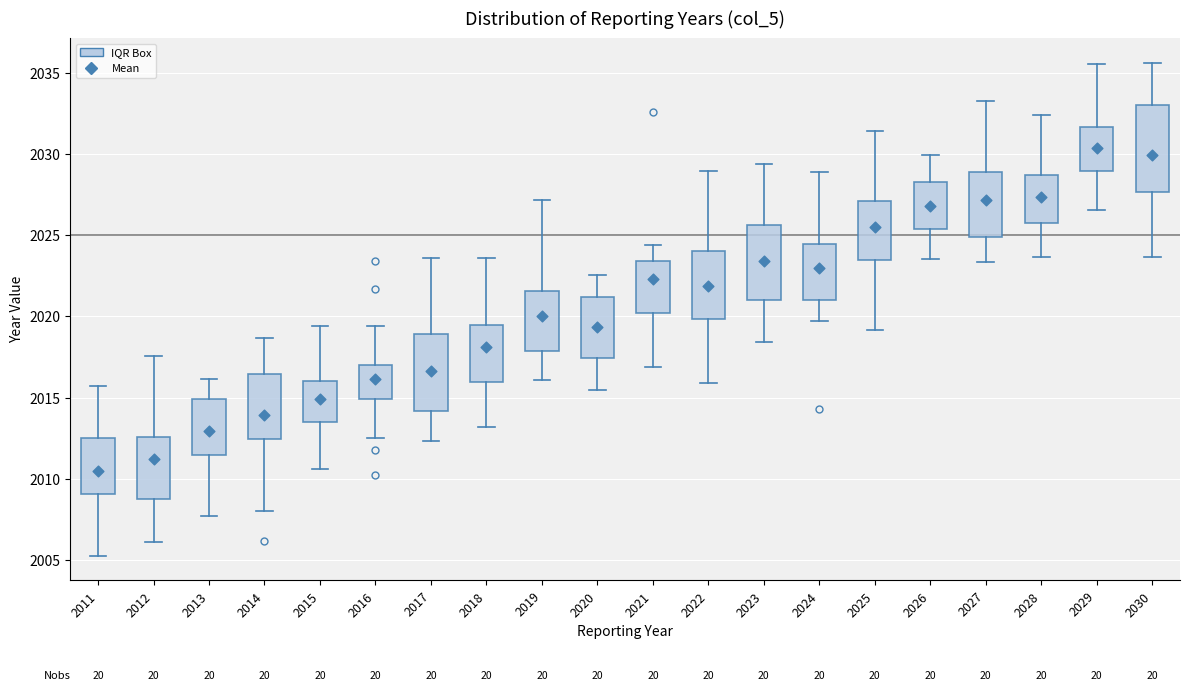

Where is the lower edge of the box at x = 2019 on the y-axis? The values are not printed on the chart, so give them approximately, as read against the axis.

2018.0